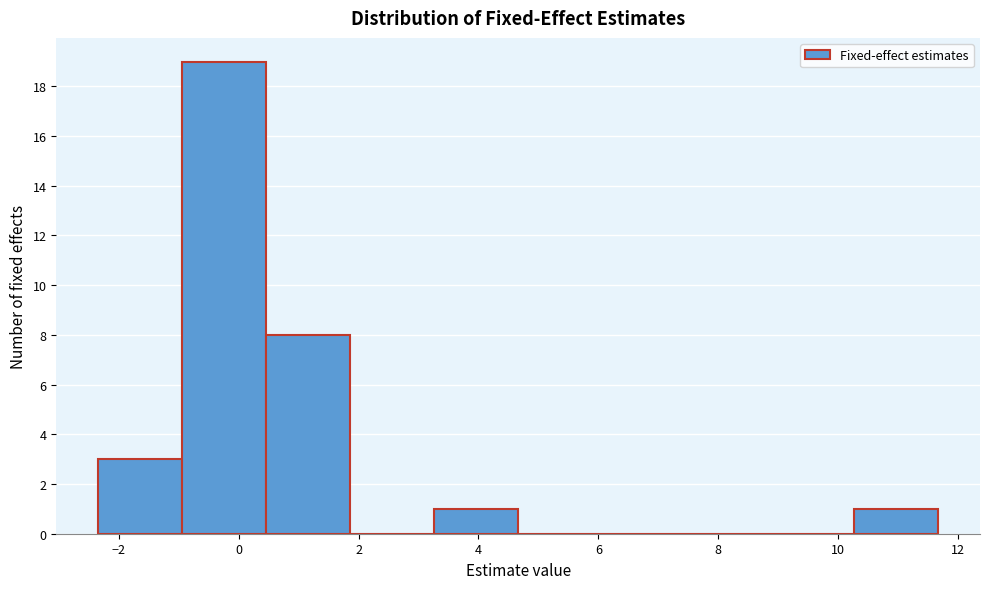

Which range on the x-axis has the tallest bar?

-1.0 to 0.4